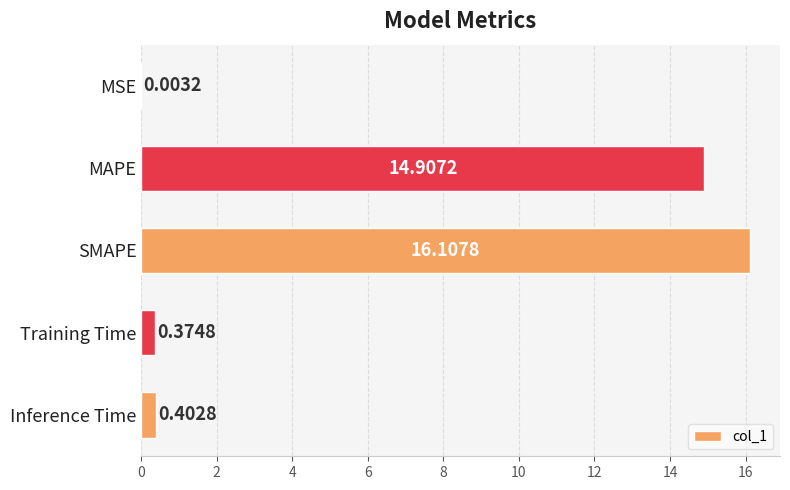

Are the bars horizontal?

Yes